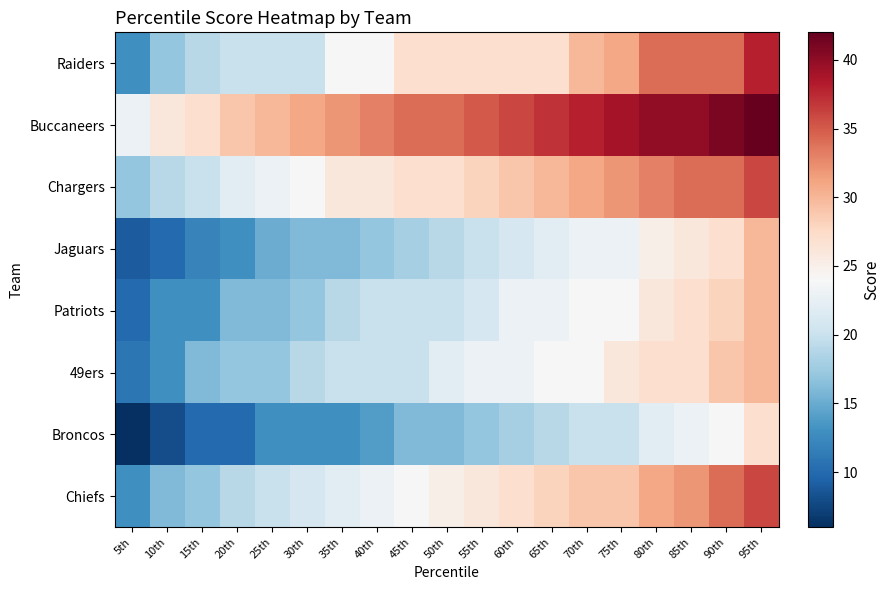

What is the maximum value shown in the chart?

42